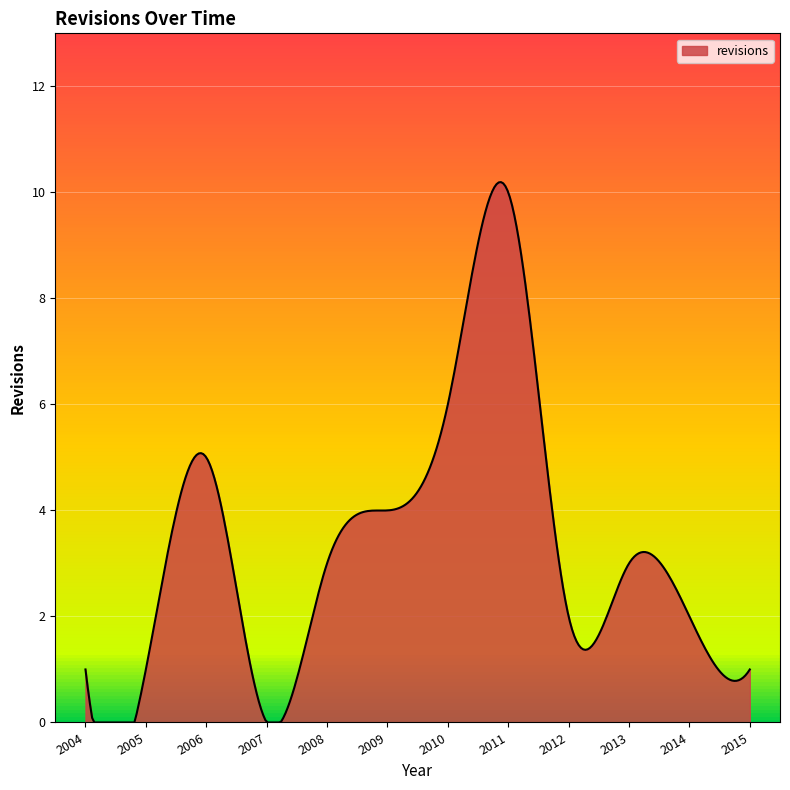

What is the difference between the maximum and minimum values?

10.2